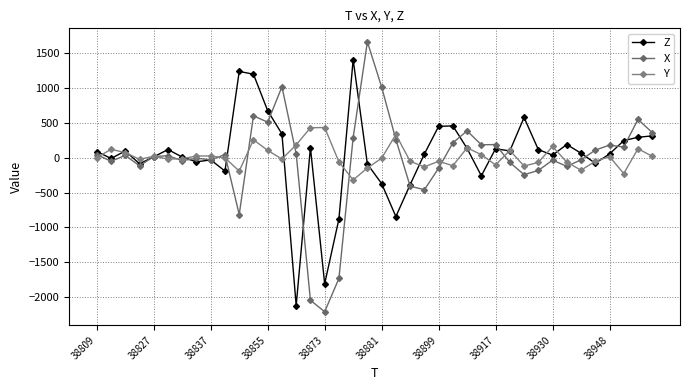

How many lines are shown in the chart?

3